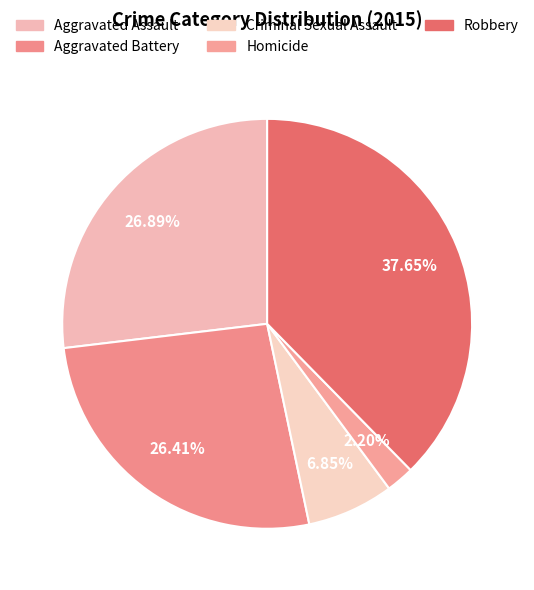

How much of the chart is everything except Criminal Sexual Assault?

93.2%